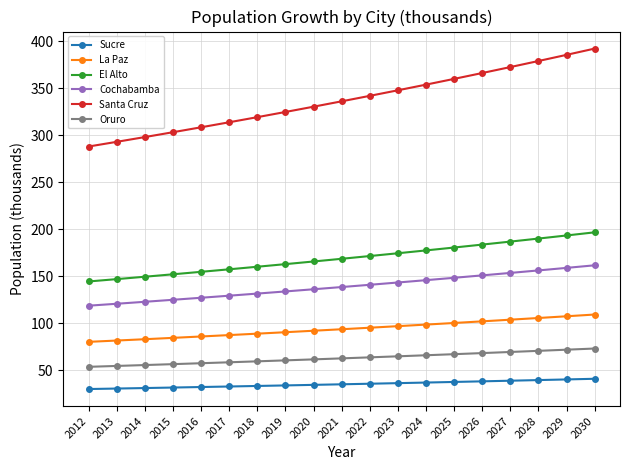

Which series has the widest spread of values?

Santa Cruz